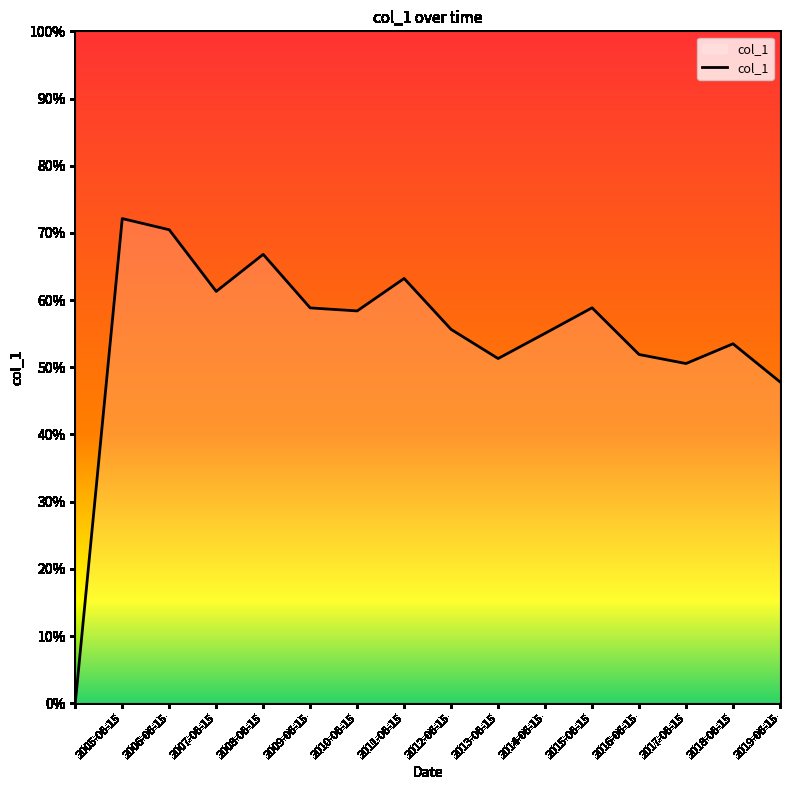

Does the chart have visible grid lines?

No